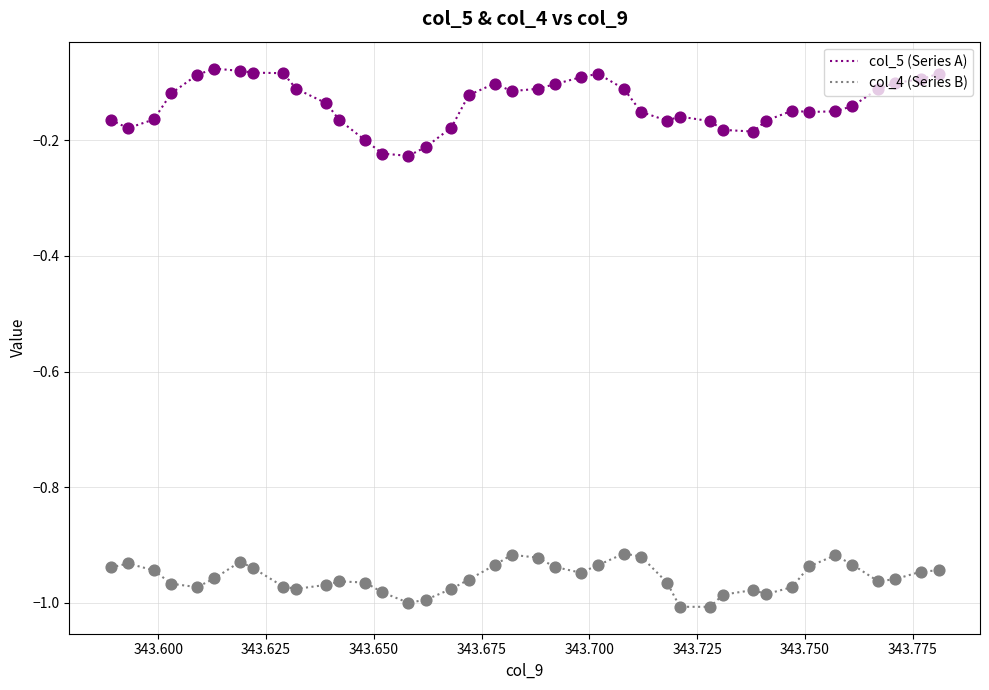

Which series has the largest total across all categories?

col_5 (Series A)